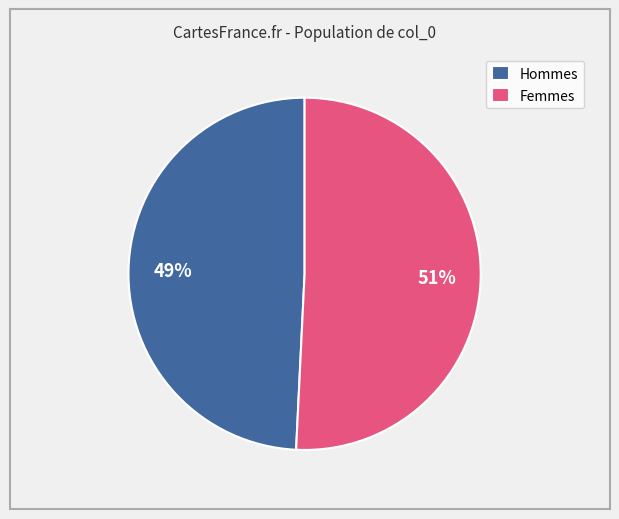

Which has a higher value, Femmes or Hommes?

Femmes